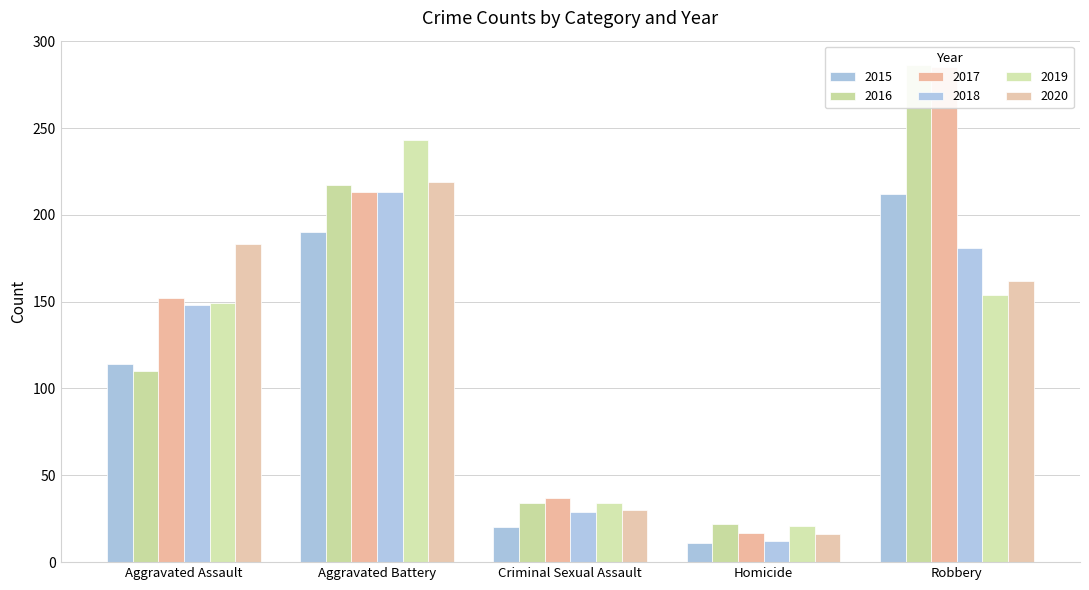

True or false: 2017 has a value of 213 at Aggravated Battery.

True